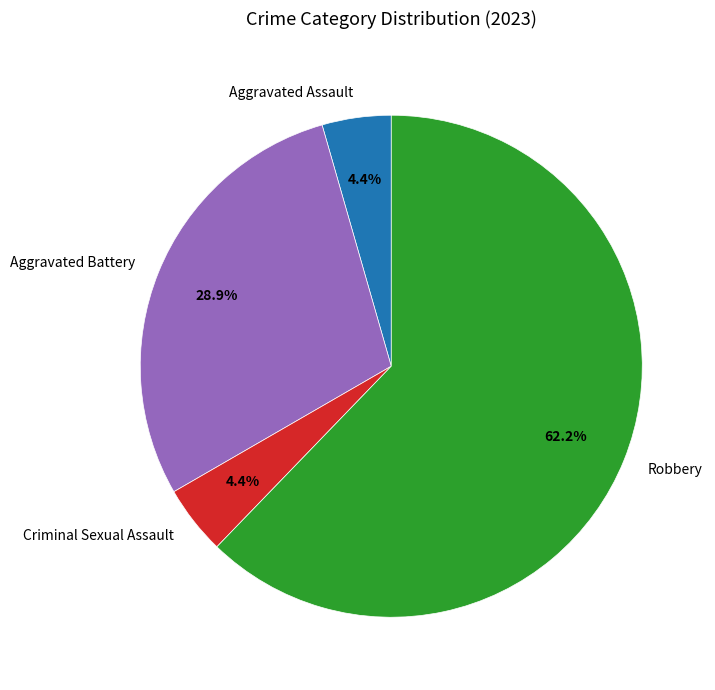

Which category has the biggest portion of the pie?

Robbery